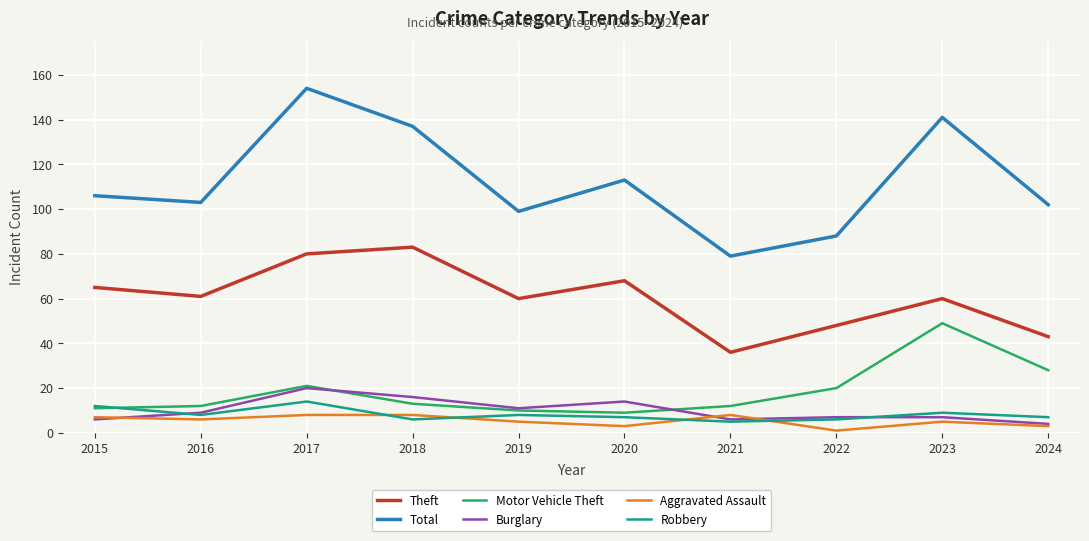

At which category does Burglary reach its first local valley?

2019